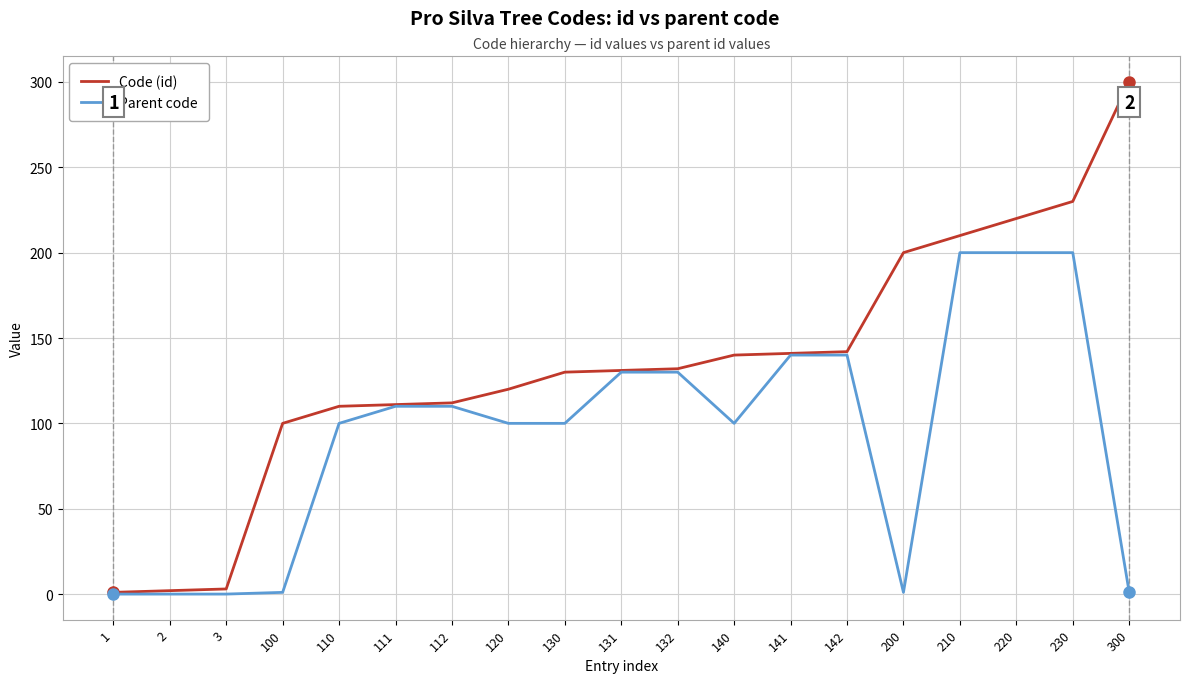

The value of Code (id) at 140 is 212. True or false?

False